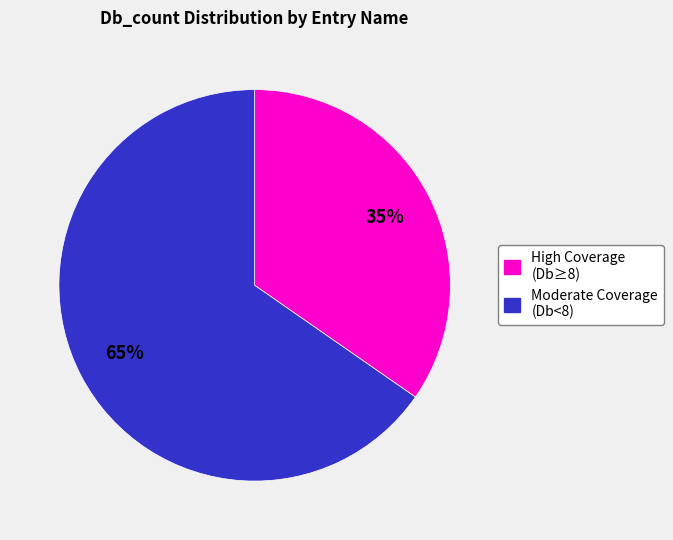

Is there any slice that represents more than half of the pie?

Yes